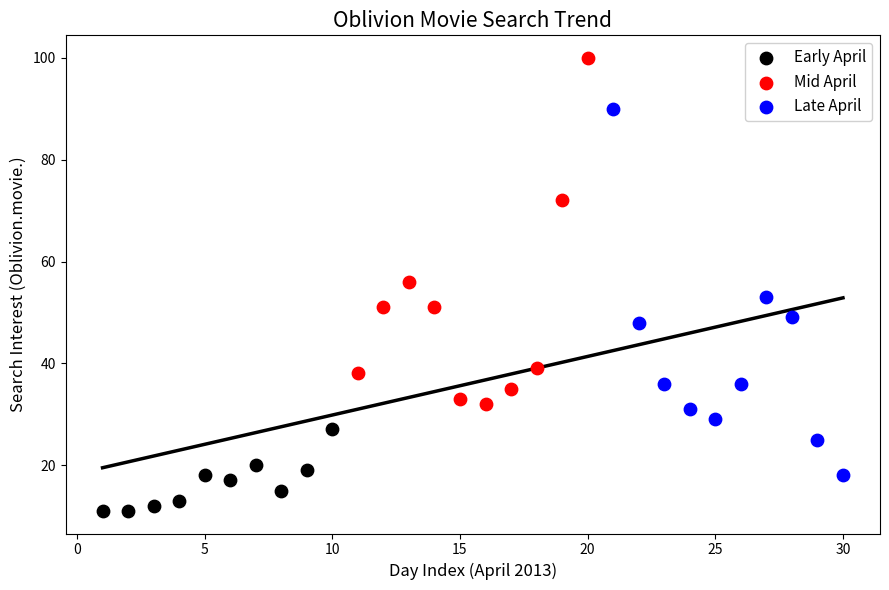

What are all the series names shown in the legend?

Early April, Mid April, Late April